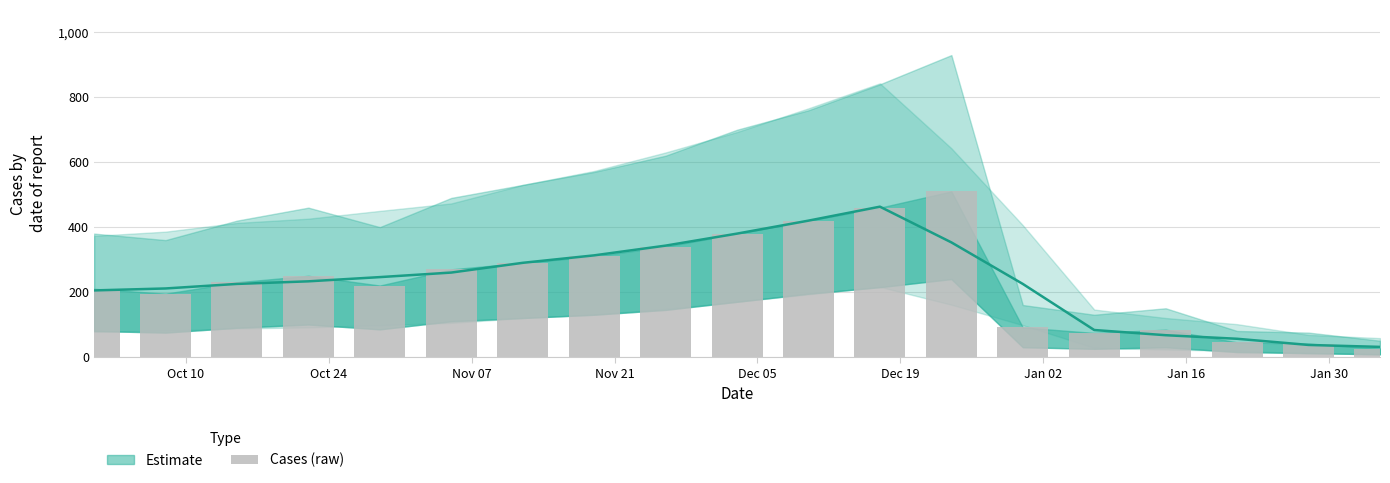

Are the bars grouped side by side (vs. stacked)?

No